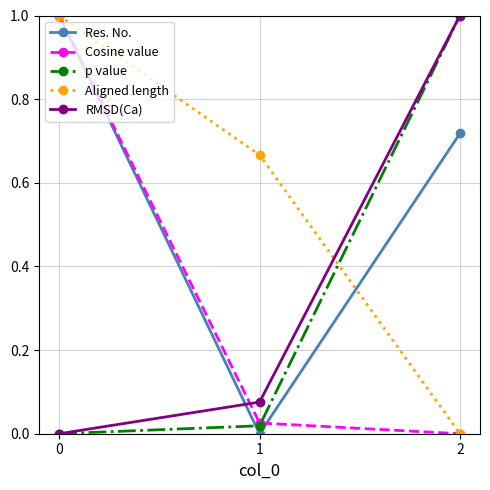

What is the value of the Aligned length point at the 1st from the left?

1.0